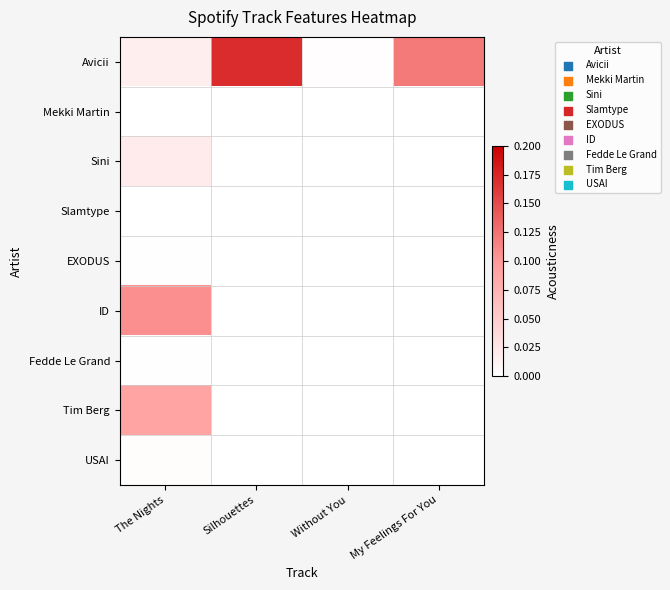

What is the spread (max minus min) of values at Silhouettes?

0.2